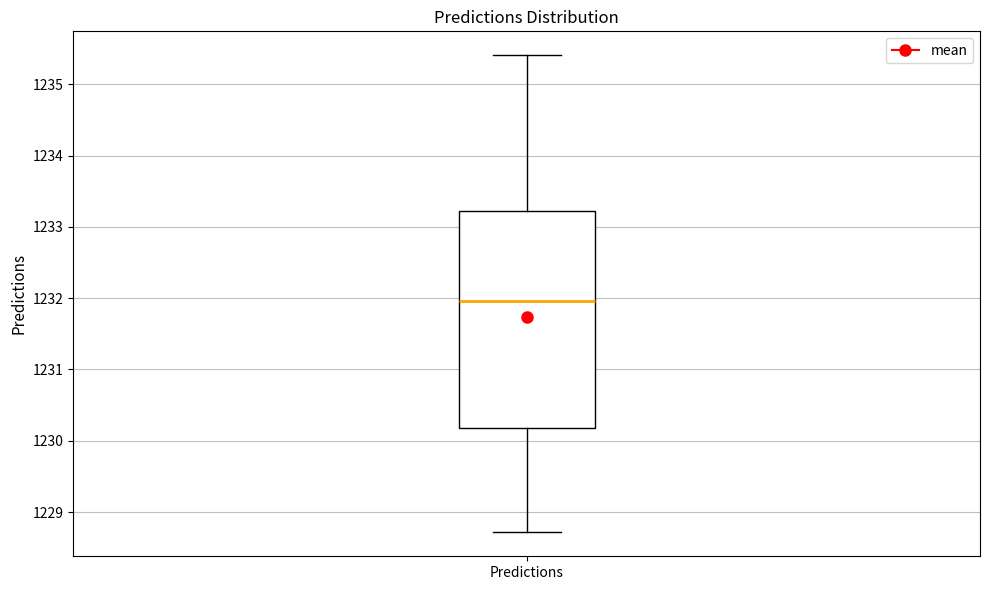

Where does the upper whisker of the box for Predictions end on the y-axis? The values are not printed on the chart, so give them approximately, as read against the axis.

1235.4